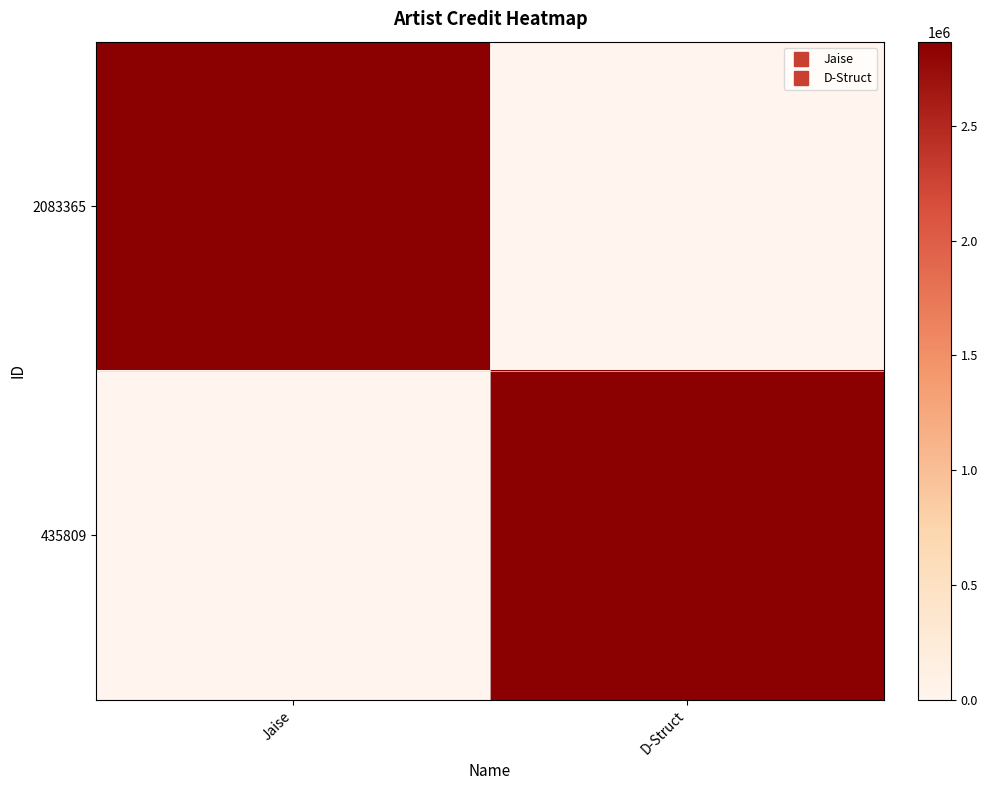

Reading left to right, what are all the values shown in this chart?

2083365: Jaise=2867492	D-Struct=0
435809: Jaise=0	D-Struct=2867492